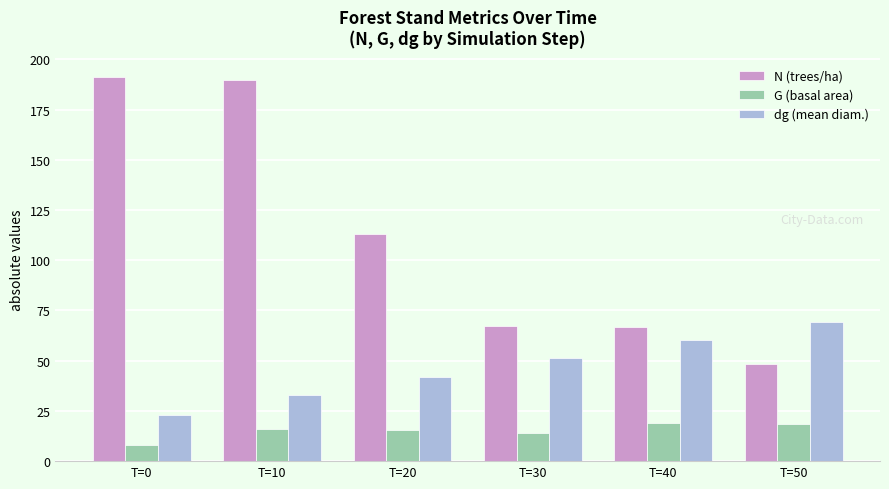

Is the value of dg (mean diam.) at T=50 greater than the value of N (trees/ha) at T=40?

Yes